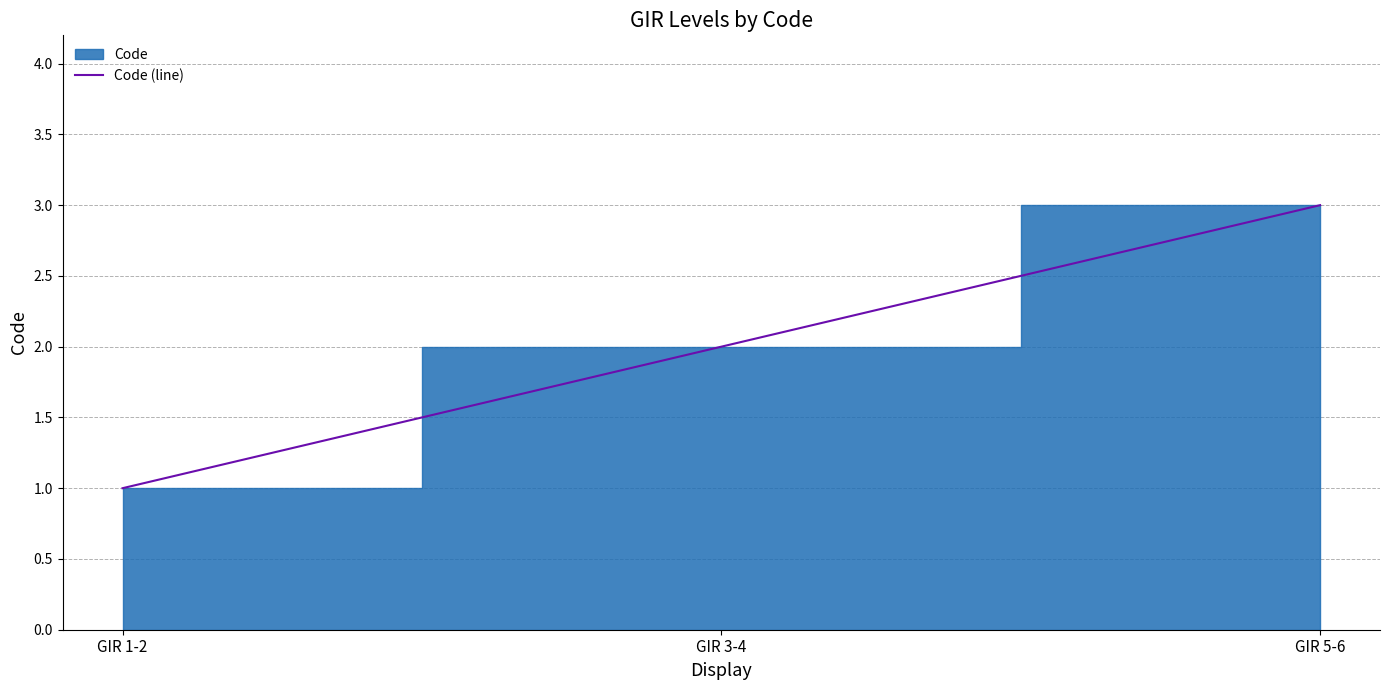

Reading left to right, extract all data points from this chart.

GIR 1-2=1	GIR 3-4=2	GIR 5-6=3